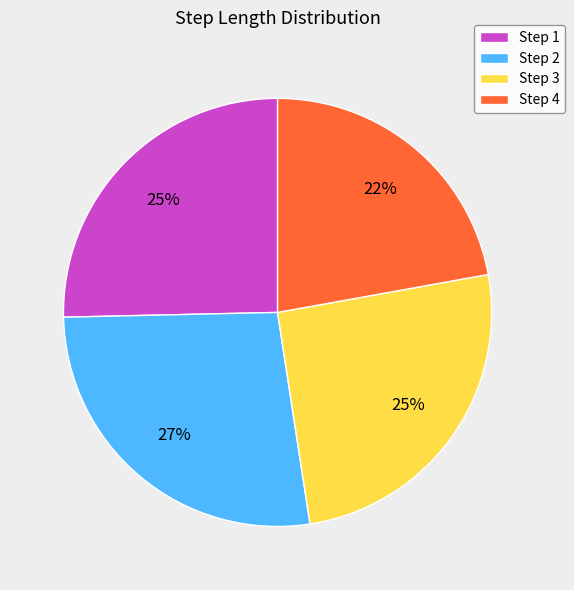

The Step 3 slice represents 14% of the pie. True or false?

False